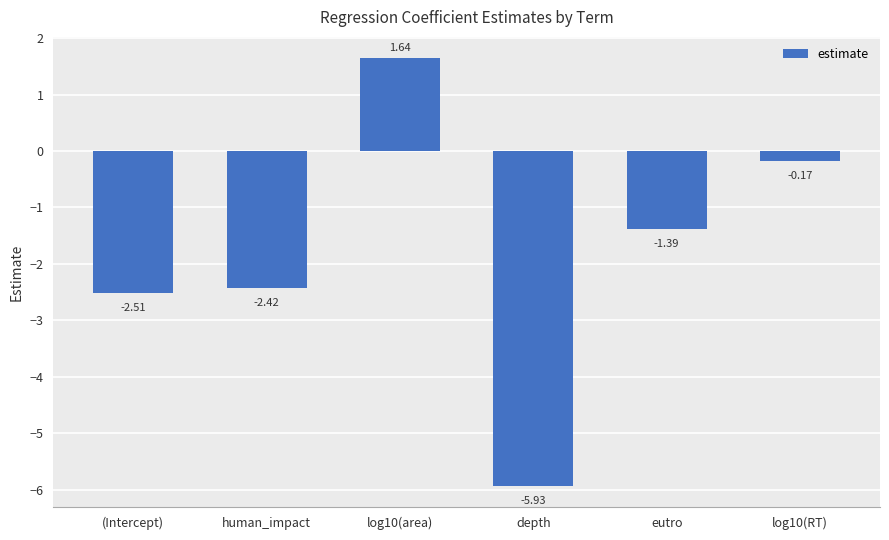

List the labels in order of value, largest first.

log10(area), log10(RT), eutro, human_impact, (Intercept), depth